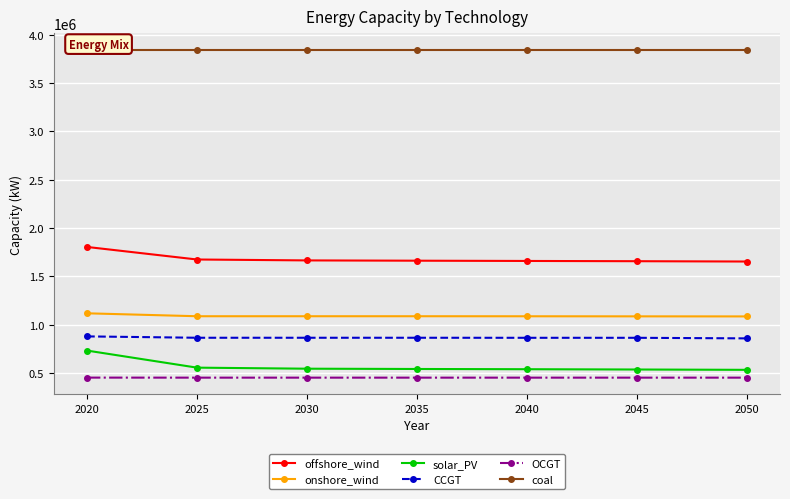

Which series has the largest total across all categories?

coal